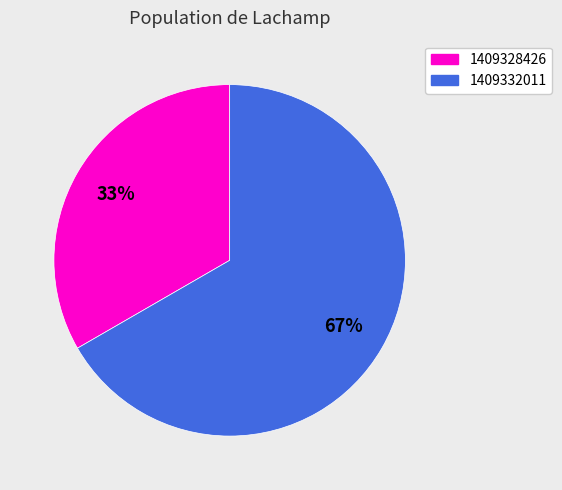

Is it true that 1409332011 is 72% of the pie?

False